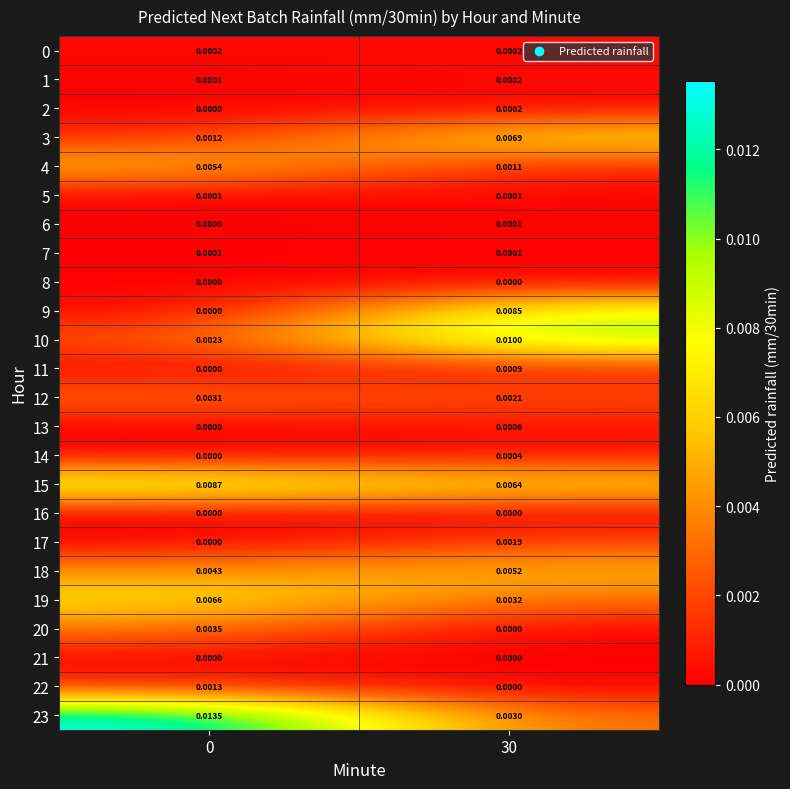

Is the value of 5 at 0 greater than the value of 10 at 0?

No